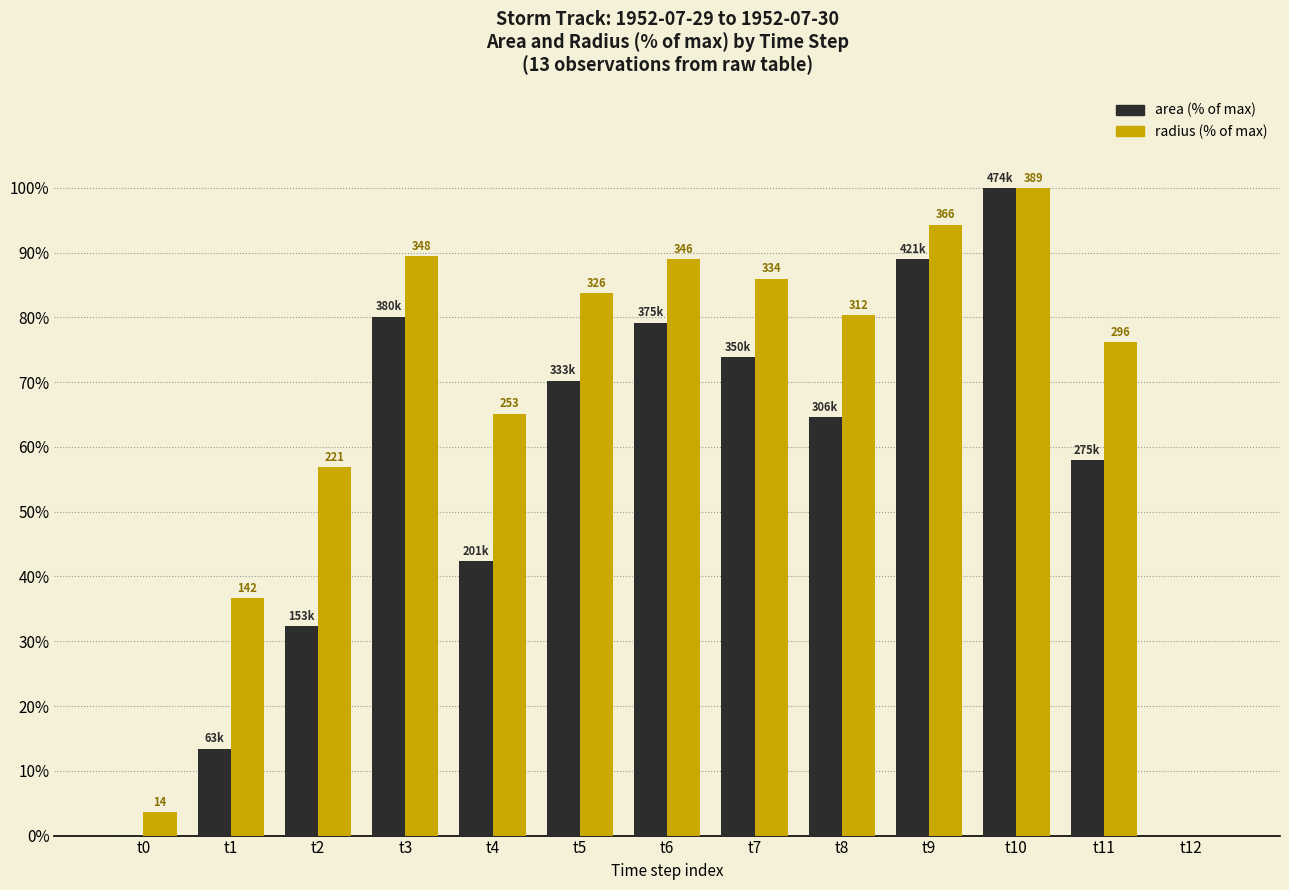

What is the total value across all series at t4?

107.6